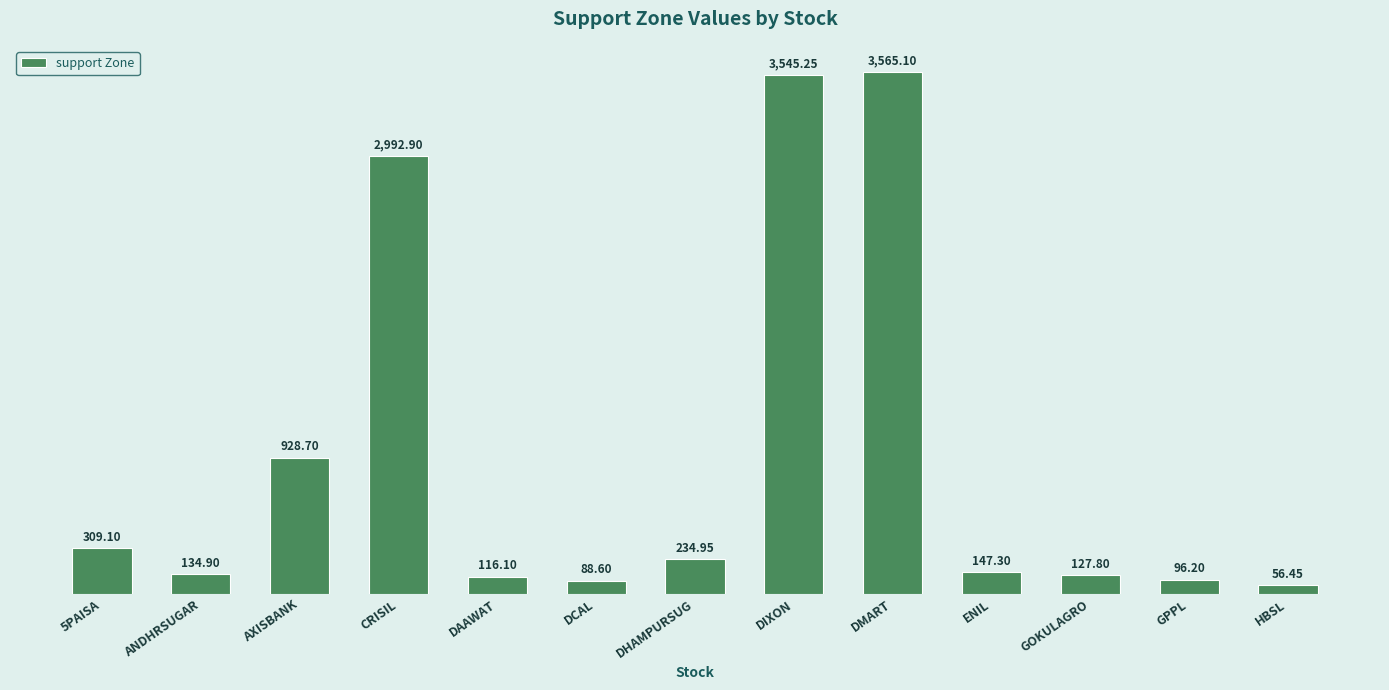

What is the change in value from ANDHRSUGAR to DMART?

+3430.2